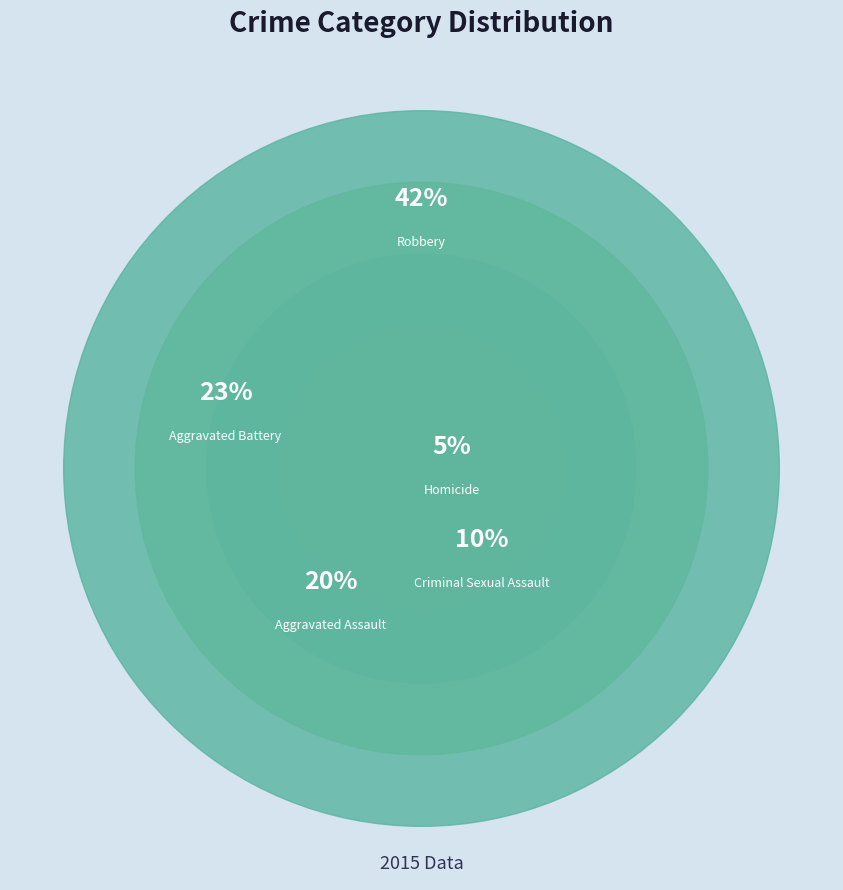

Count the number of slices in the pie.

5